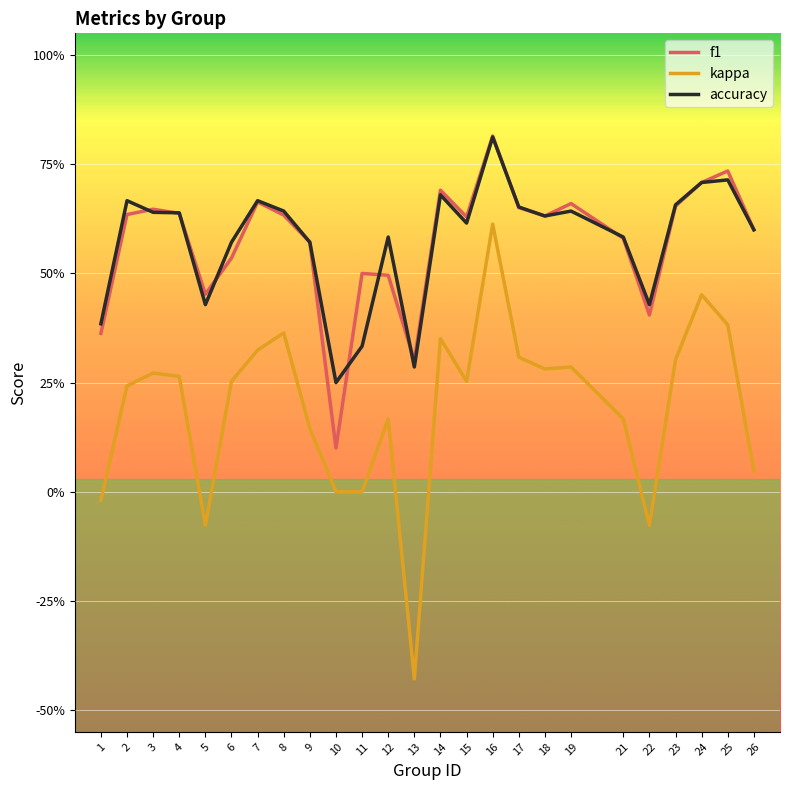

Reading left to right, transcribe all the data shown in this chart.

f1: 0.4	0.6	0.6	0.6	0.5	0.5	0.7	0.6	0.6	0.1	0.5	0.5	0.3	0.7	0.6	0.8	0.7	0.6	0.7	0.6	0.4	0.7	0.7	0.7	0.6
kappa: -0.0	0.2	0.3	0.3	-0.1	0.3	0.3	0.4	0.1	0.0	0.0	0.2	-0.4	0.4	0.3	0.6	0.3	0.3	0.3	0.2	-0.1	0.3	0.5	0.4	0.0
accuracy: 0.4	0.7	0.6	0.6	0.4	0.6	0.7	0.6	0.6	0.2	0.3	0.6	0.3	0.7	0.6	0.8	0.7	0.6	0.6	0.6	0.4	0.7	0.7	0.7	0.6